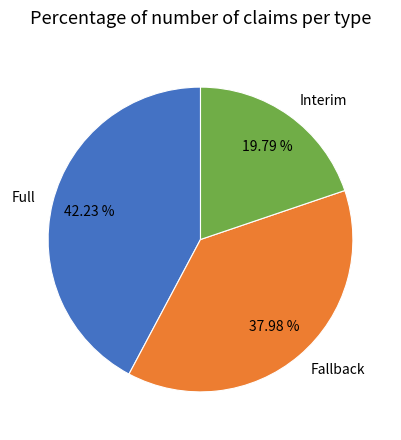

What percentage is the Interim slice, to the nearest percent?

20%